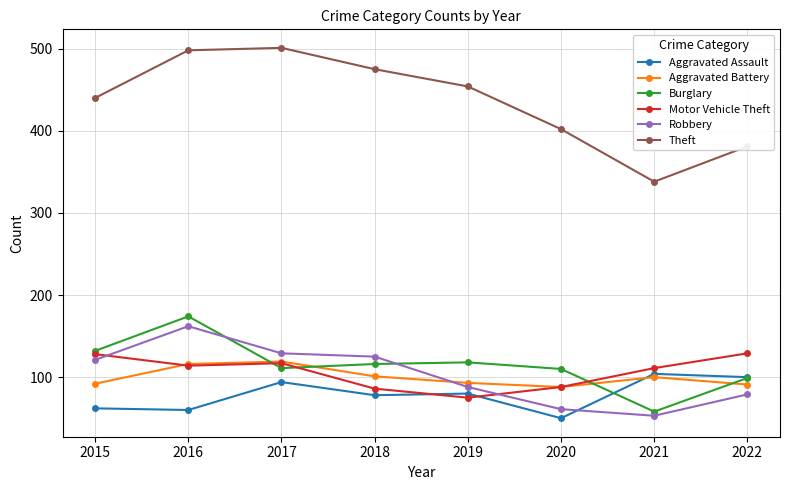

At how many categories does at least one series exceed 159?

8